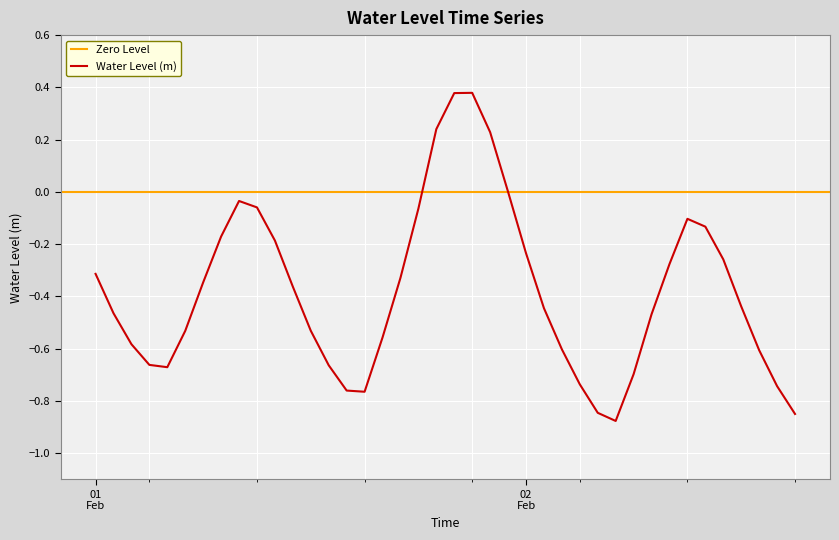

At which label is the value closest to 0?

2023-02-01 23:00:00